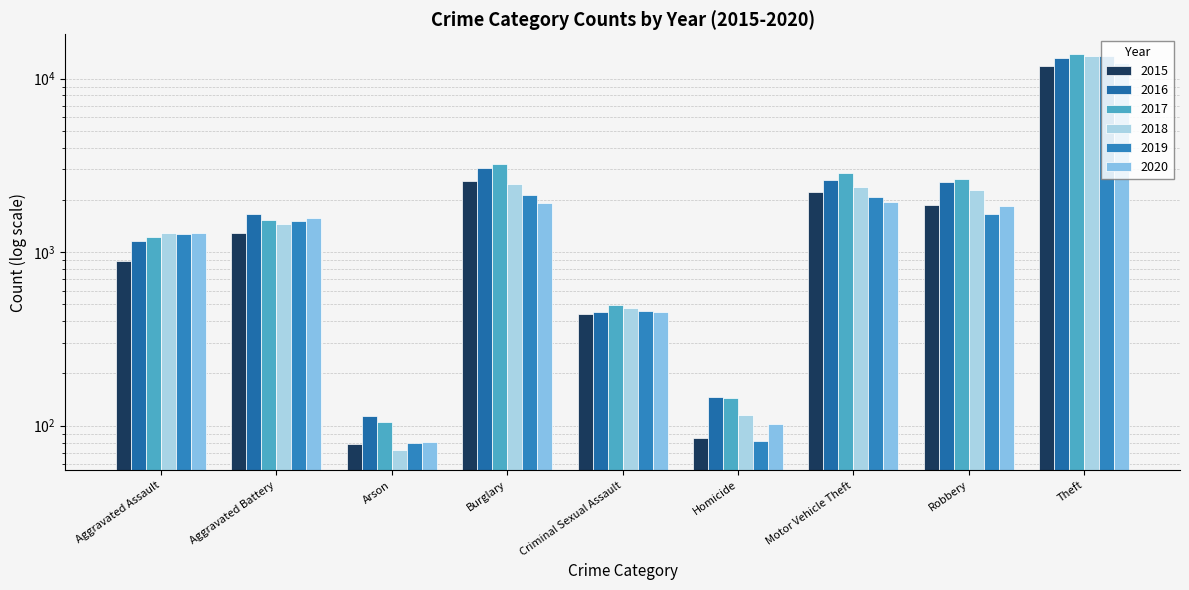

Which series changed the most between Aggravated Assault and Arson?

2018